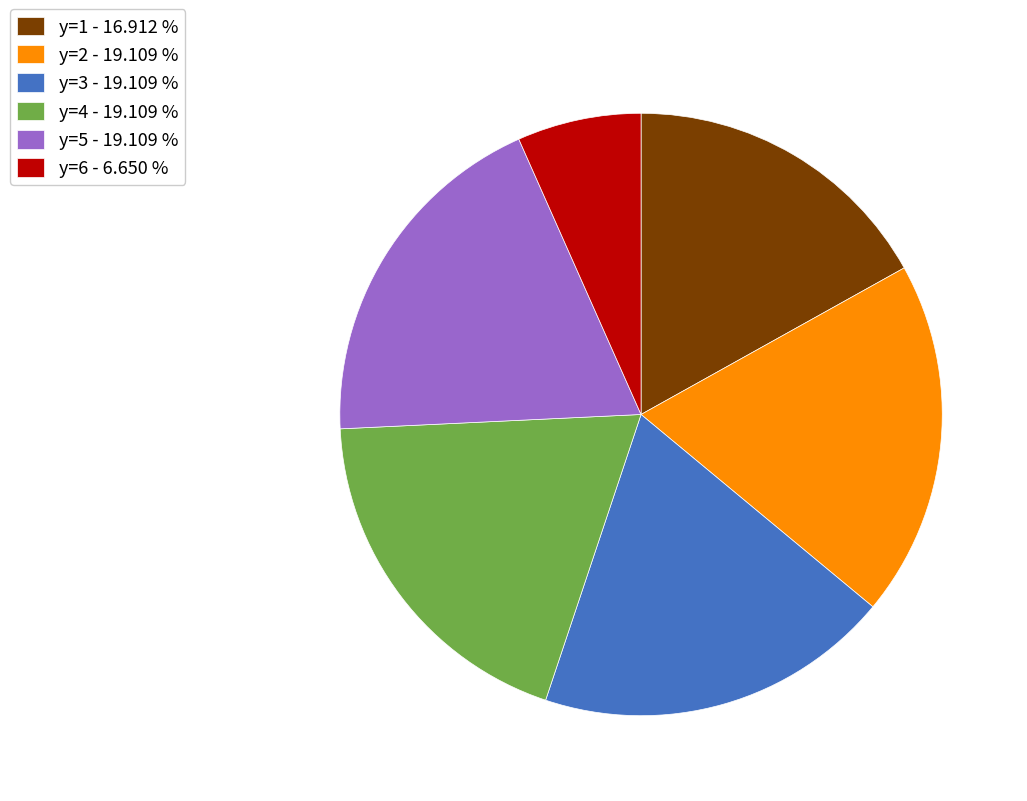

Is y=5 - 19.109 % the majority of the pie?

No